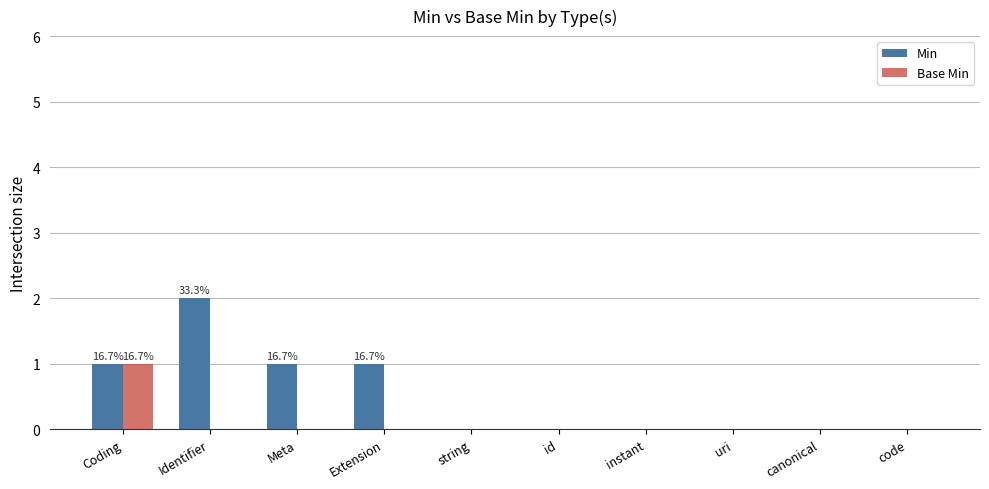

What are all the series names shown in the legend?

Min, Base Min